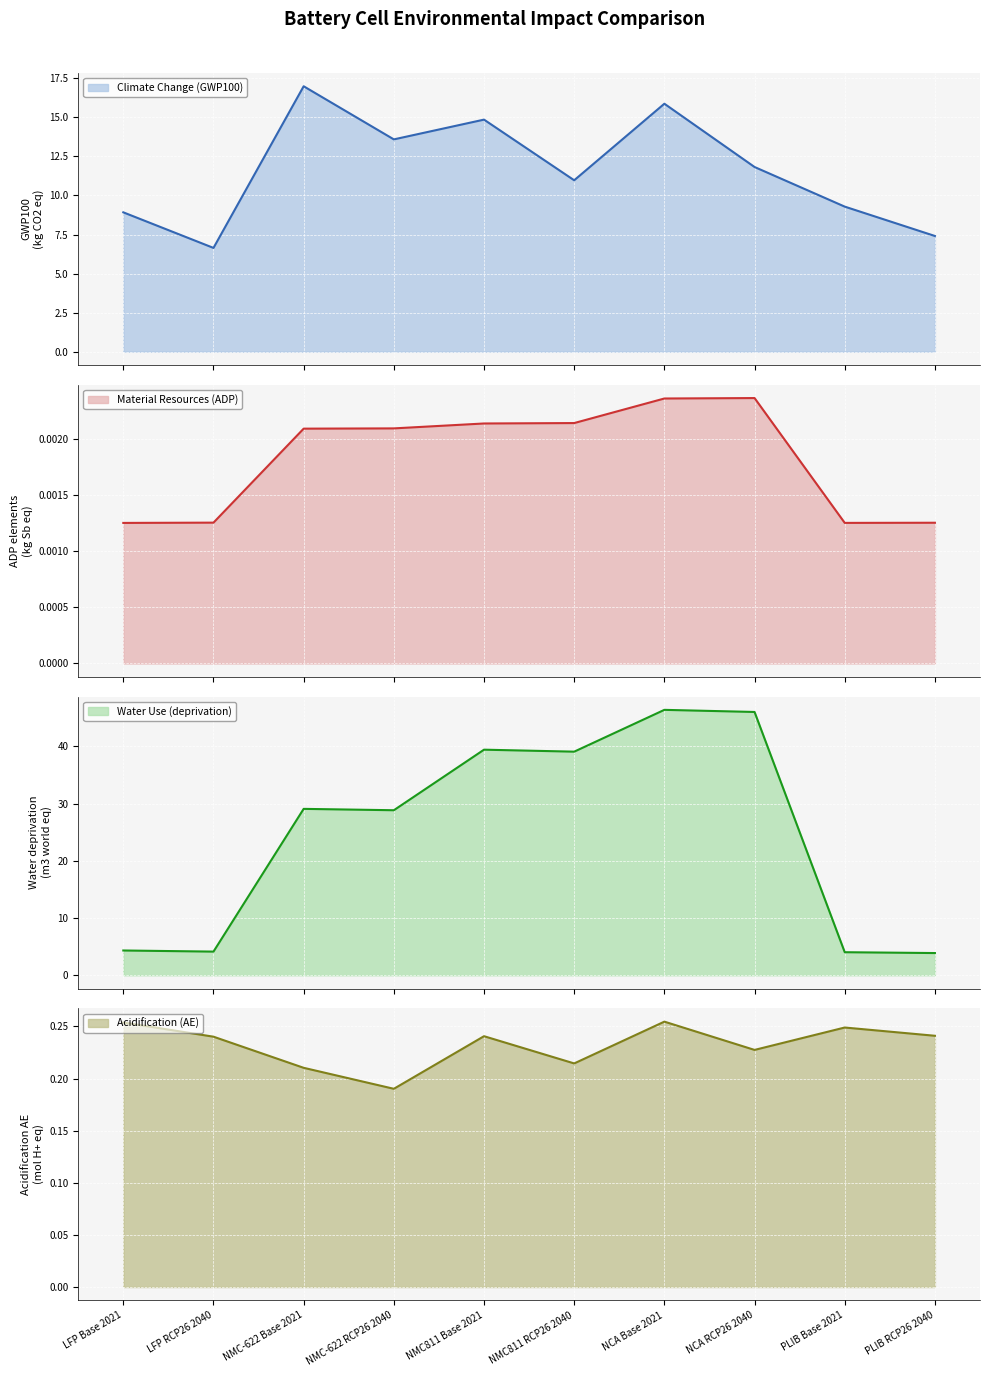

At which label is Water Use (deprivation) closest to 25?

NMC-622 RCP26 2040